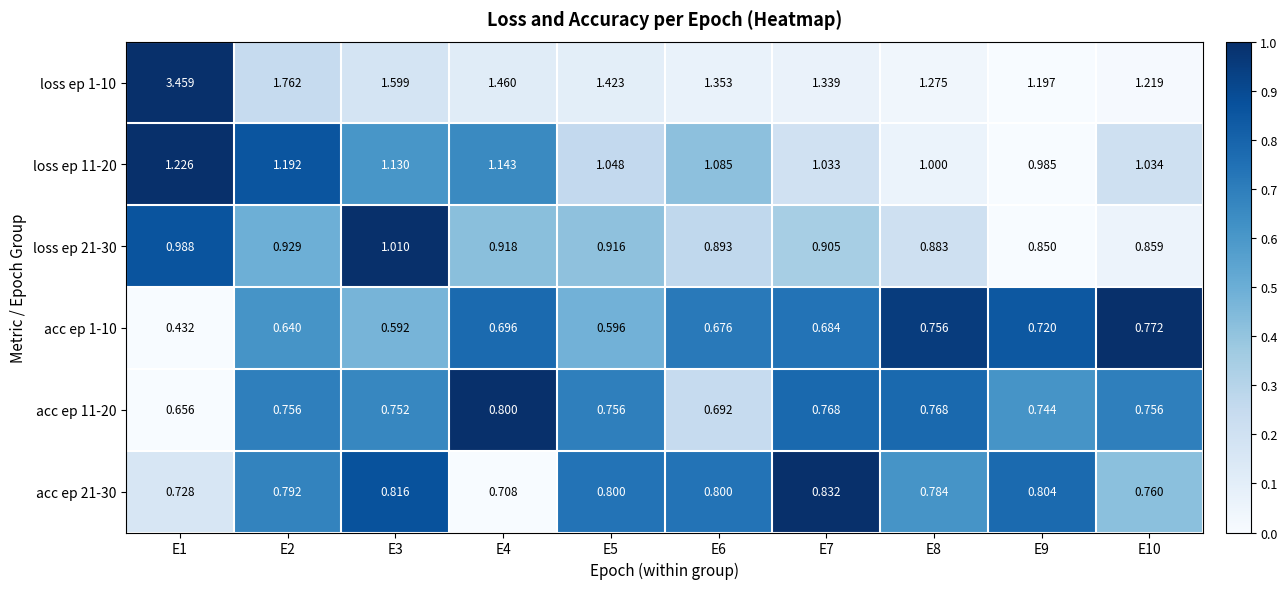

Which label corresponds to the largest value in the chart?

E1